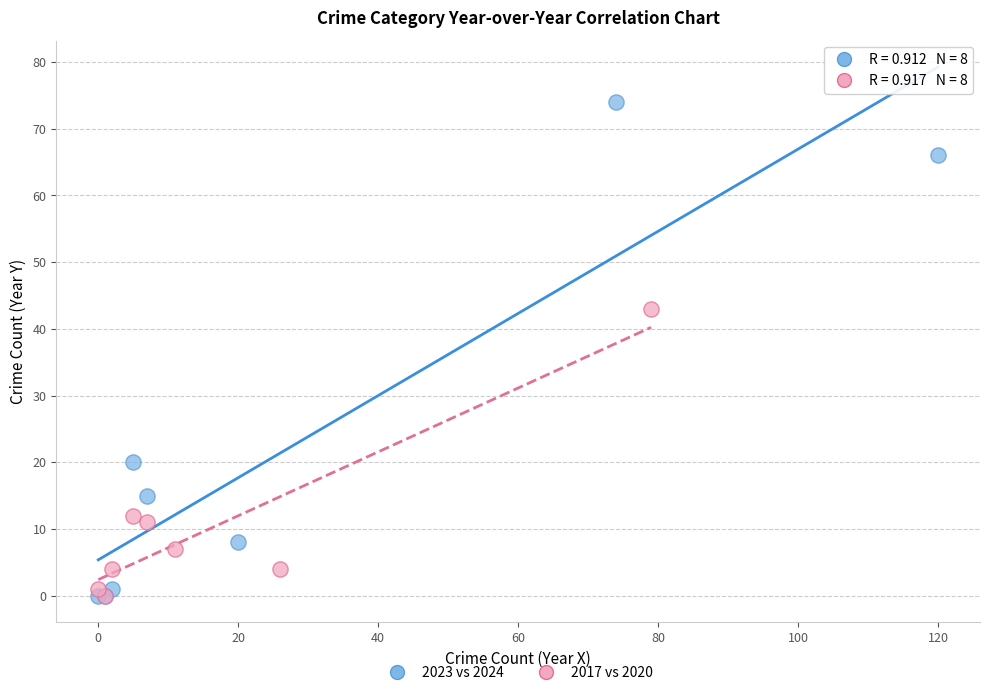

Which series has the widest spread of Y values?

2023 vs 2024